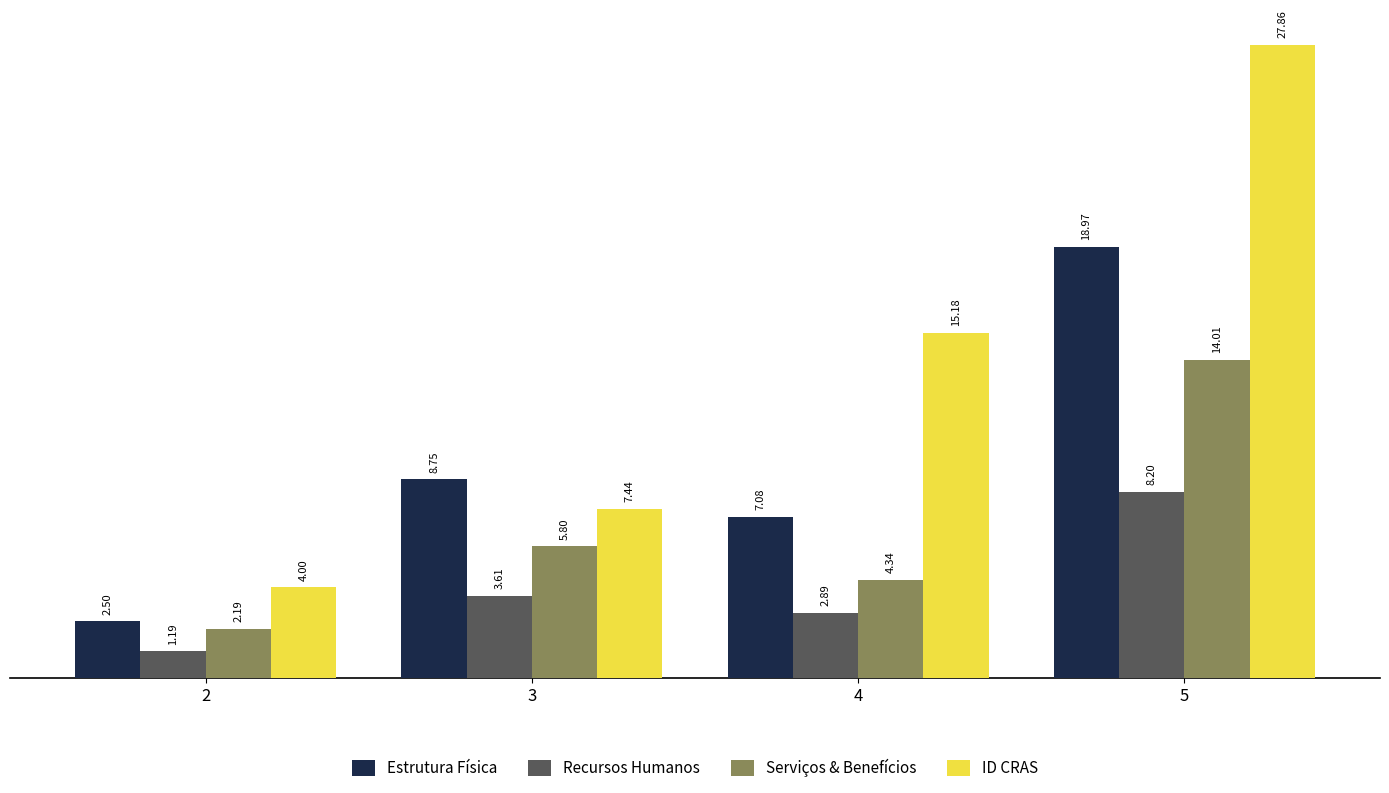

At which label does ID CRAS reach its minimum?

2